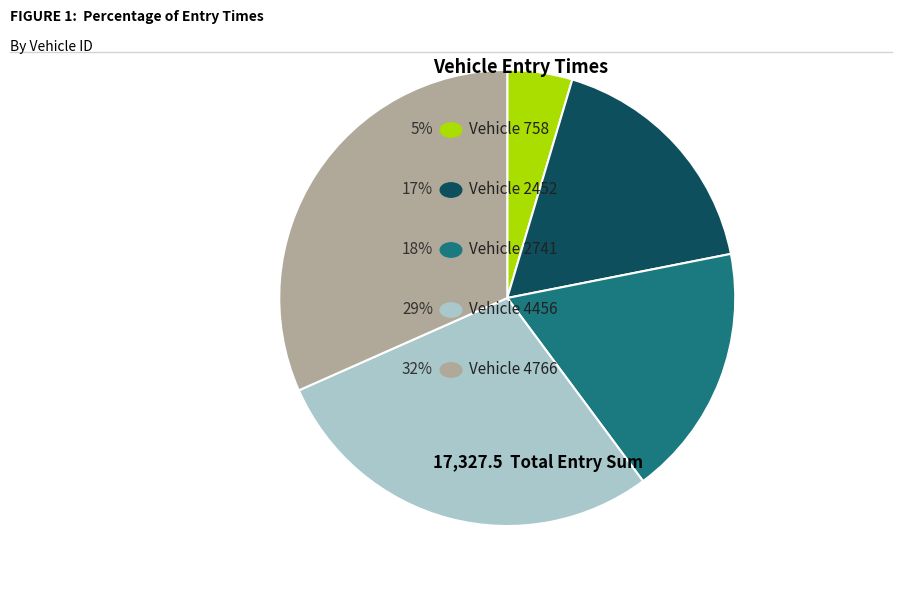

Is there any slice that represents more than half of the pie?

No